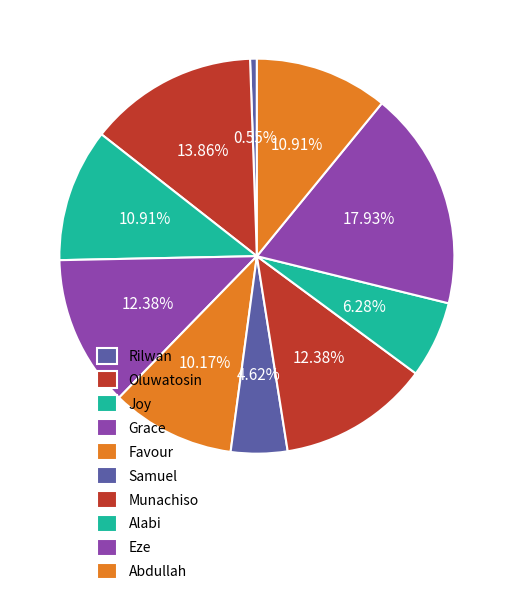

Count the number of slices in the pie.

10